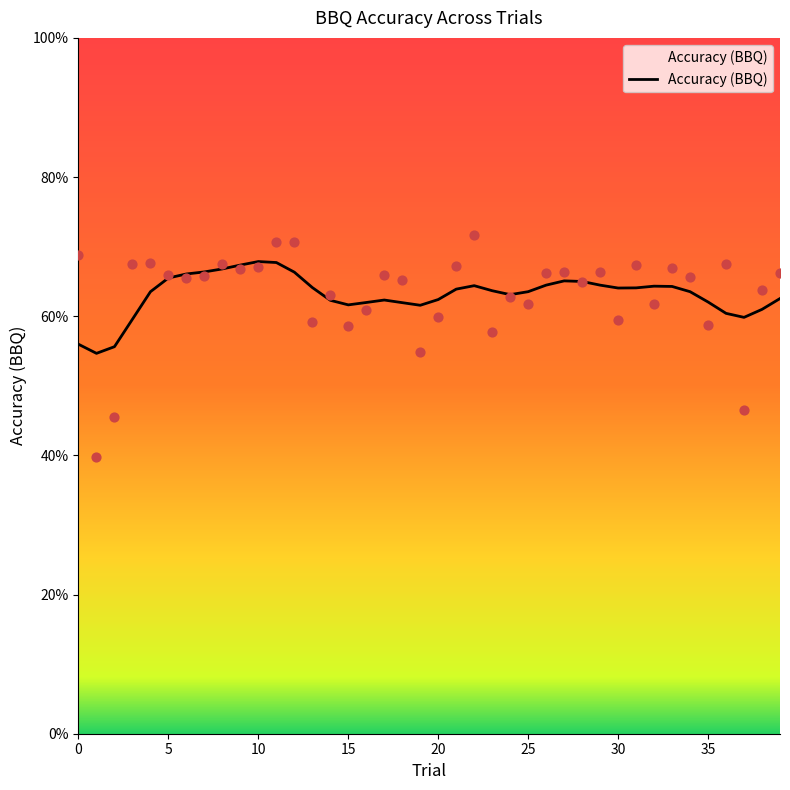

Between 2 and 25, which is larger?

25